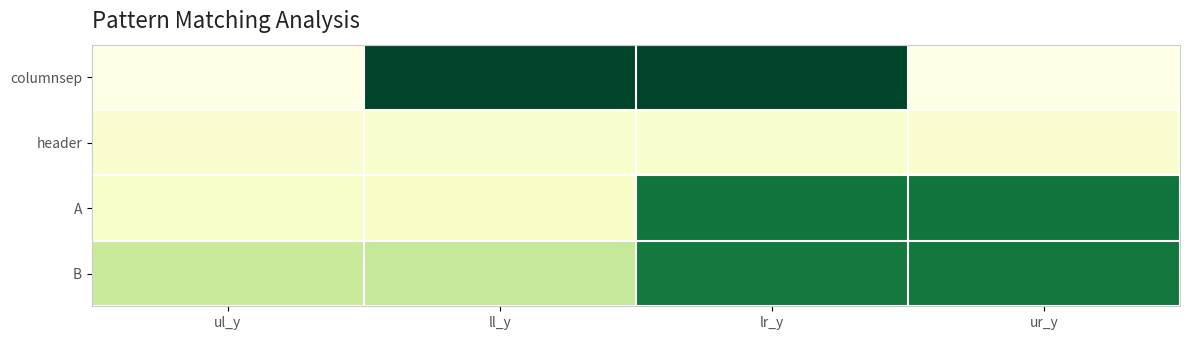

What is the total value across all series at ul_y?

1355